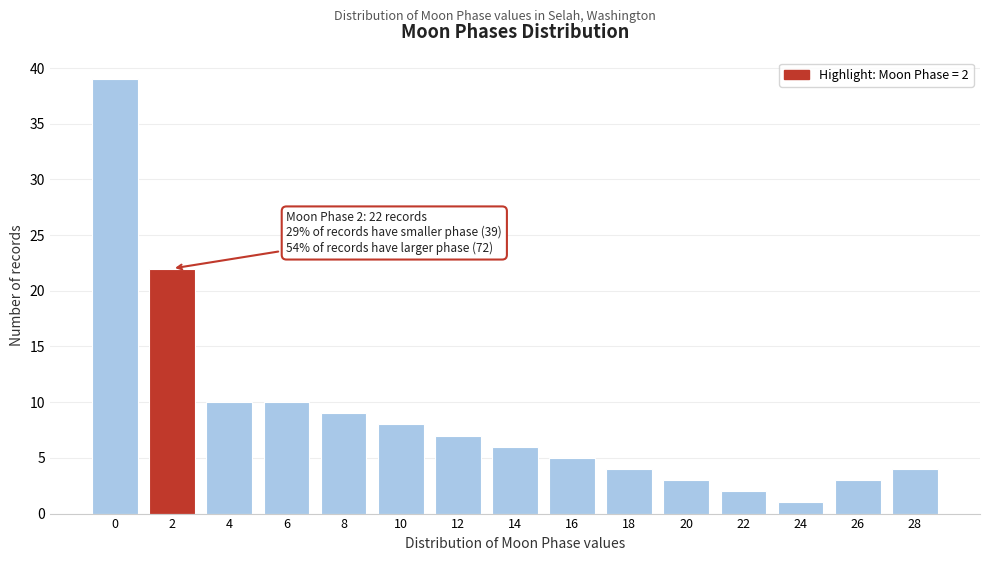

Reading right to left, extract all data points from this chart.

4	3	1	2	3	4	5	6	7	8	9	10	10	22	39